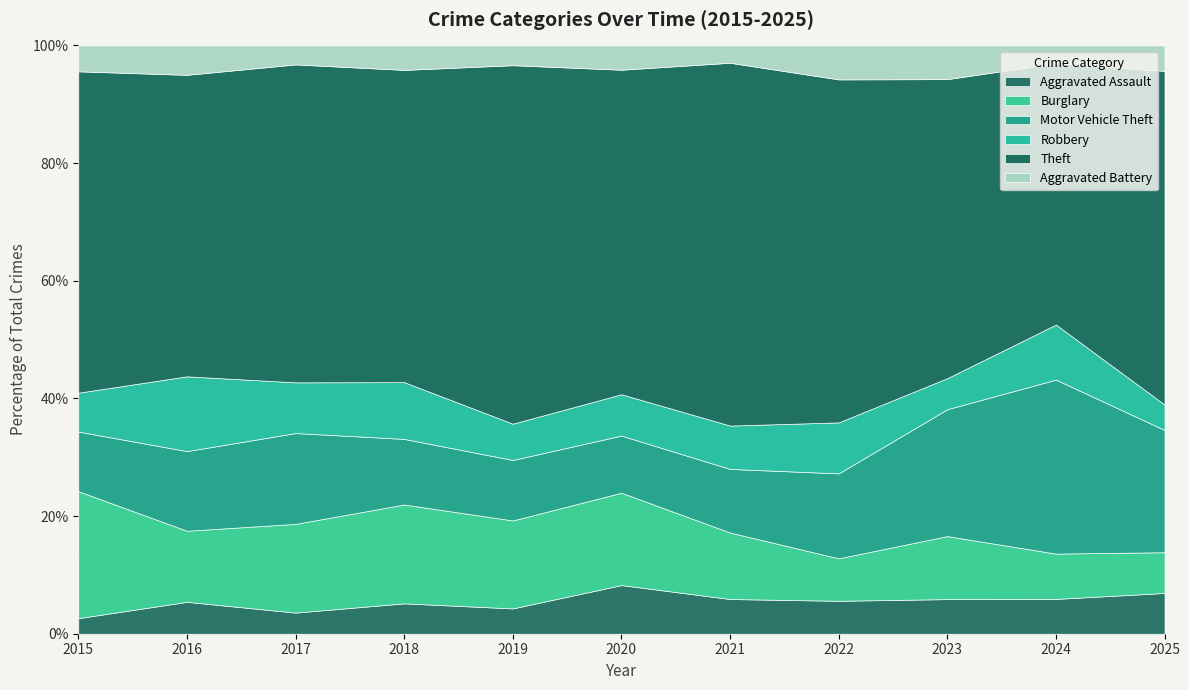

True or false: Aggravated Assault has a value of 5.9 at 2021.

True